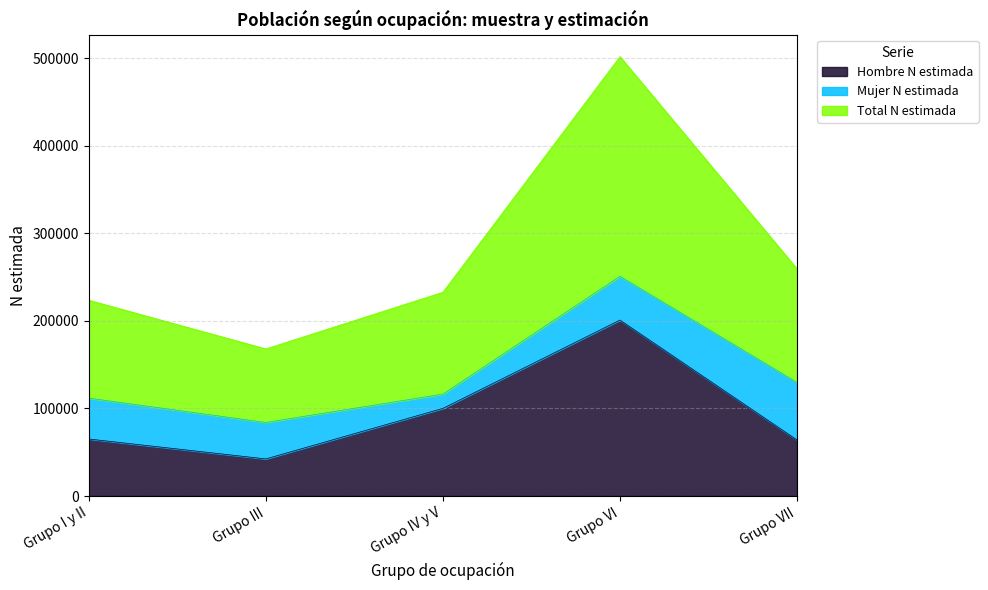

The value of Hombre N estimada at Grupo I y II is 114608. True or false?

False